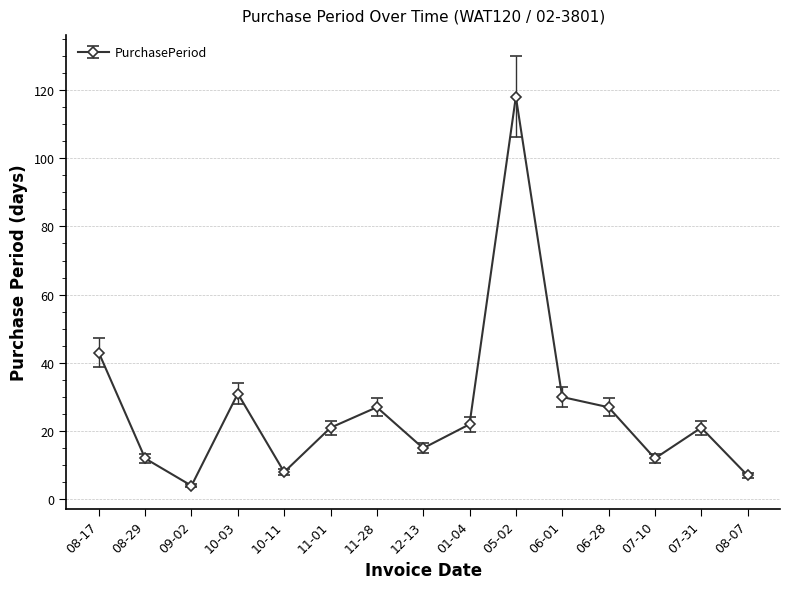

Which category has the highest value across all series?

05-02